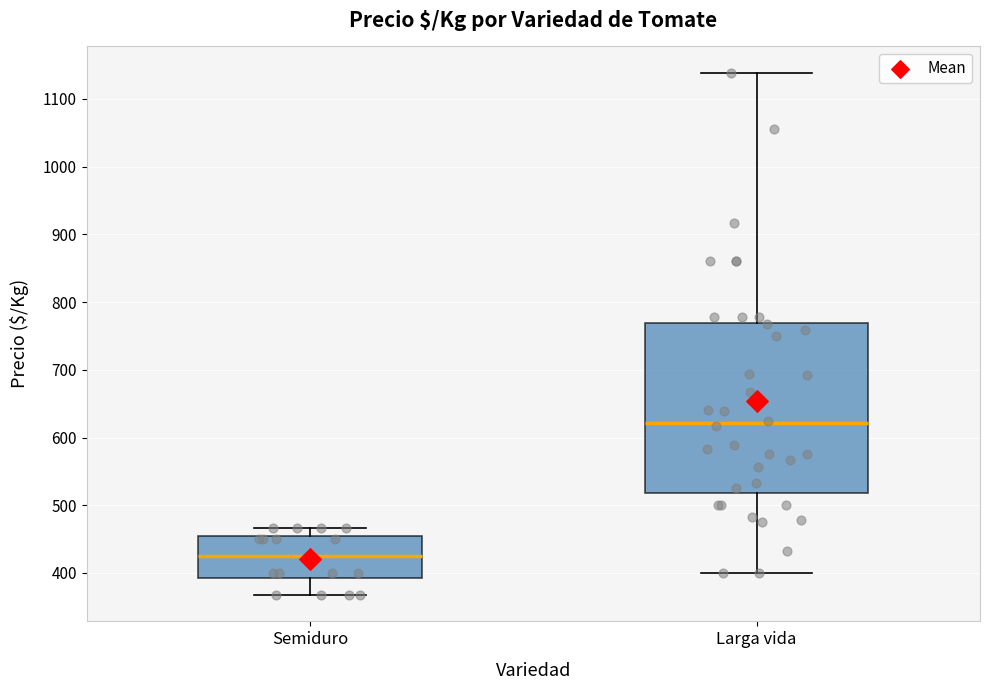

Where does the lower whisker of the box for Semiduro end on the y-axis? The values are not printed on the chart, so give them approximately, as read against the axis.

370